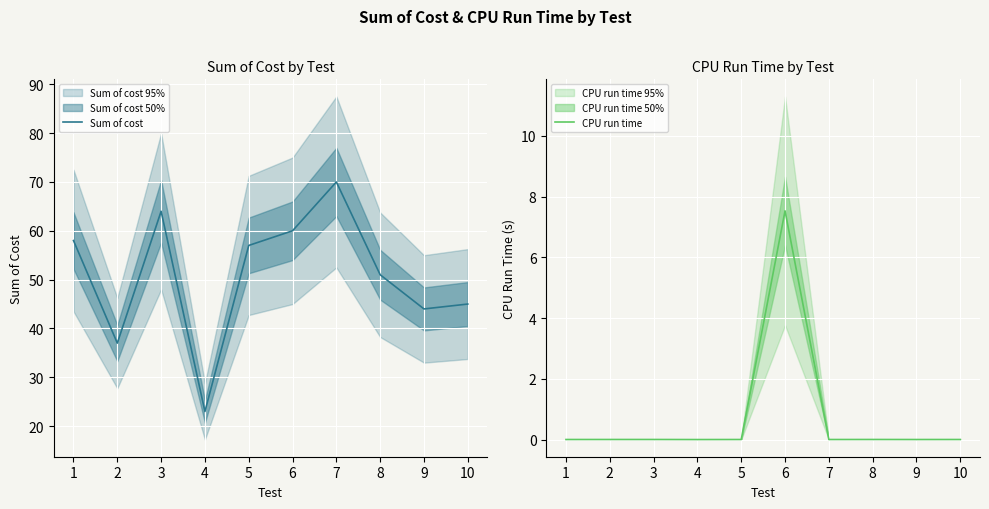

List the series in order of their peak value, lowest first.

CPU run time, Sum of cost